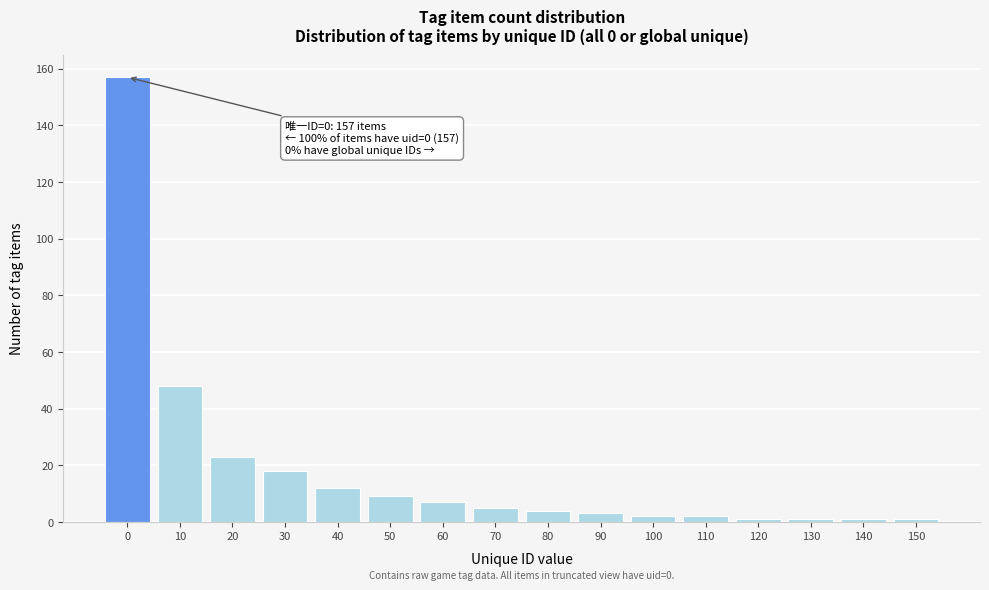

Reading left to right, what are all the values shown in this chart?

0=157	10=48	20=23	30=18	40=12	50=9	60=7	70=5	80=4	90=3	100=2	110=2	120=1	130=1	140=1	150=1